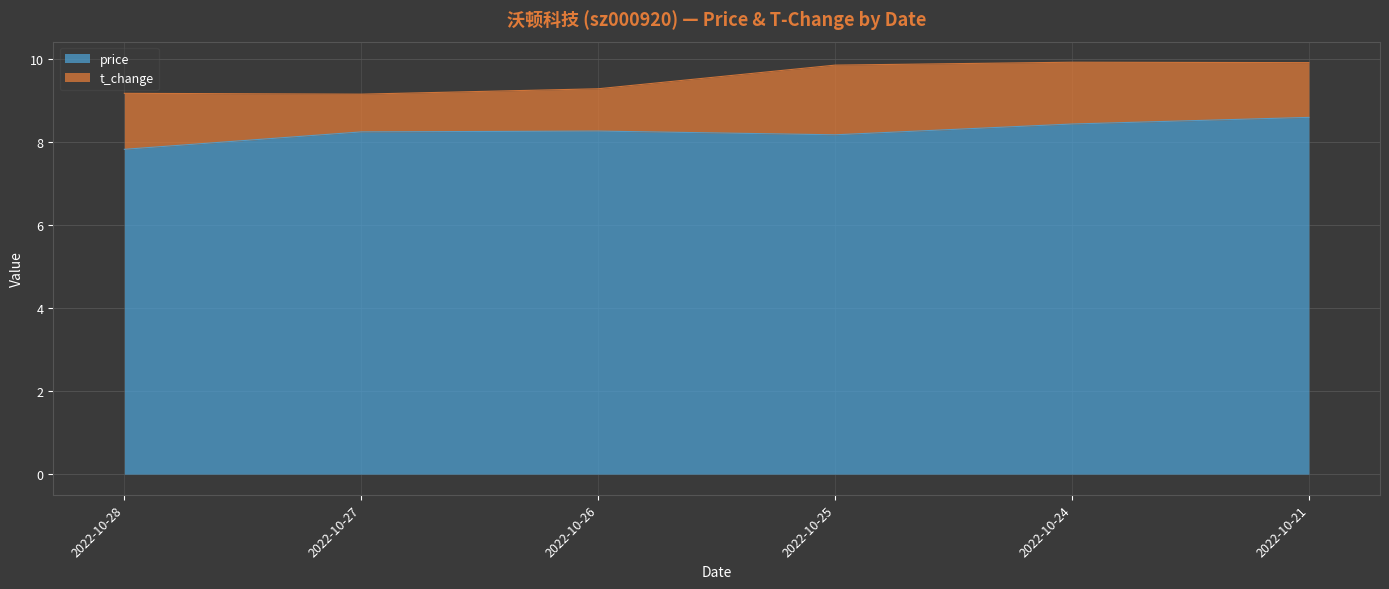

The value of price at 2022-10-24 is 5.2. True or false?

False